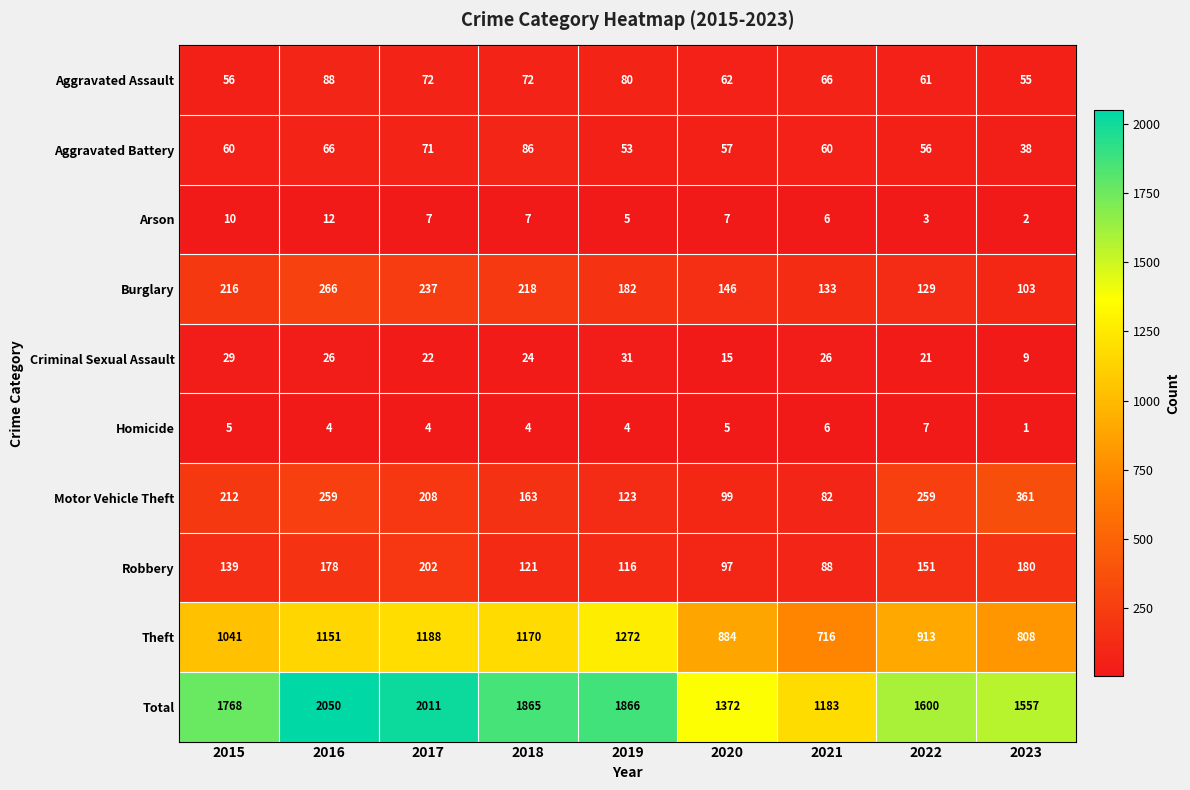

Is the value of Theft at 2020 greater than the value of Aggravated Assault at 2021?

Yes